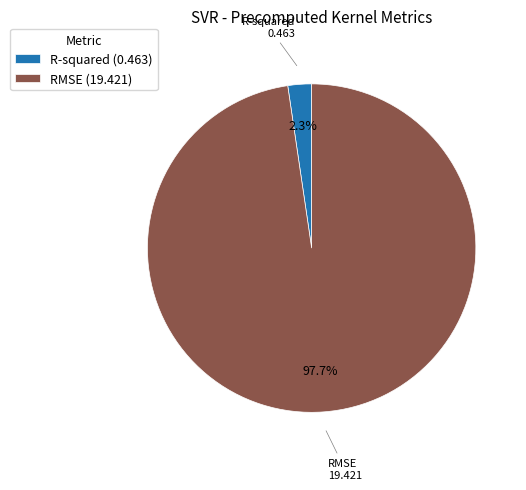

Between RMSE (19.421) and R-squared (0.463), which is larger?

RMSE (19.421)